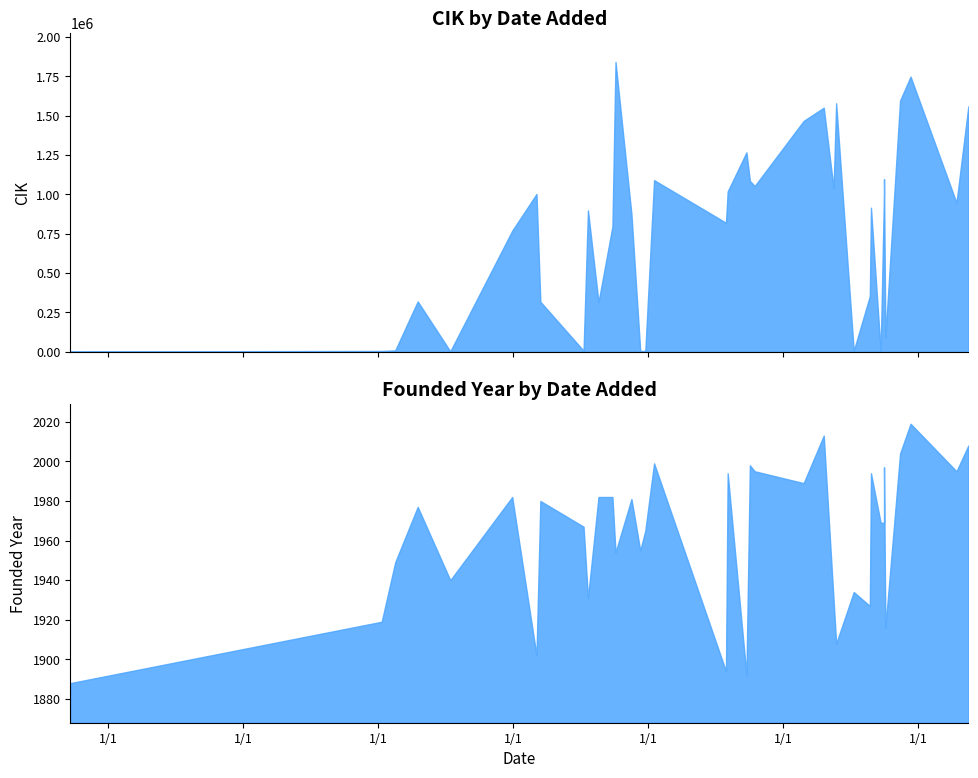

The value of CIK at 2016-07-01 is 915913. True or false?

True